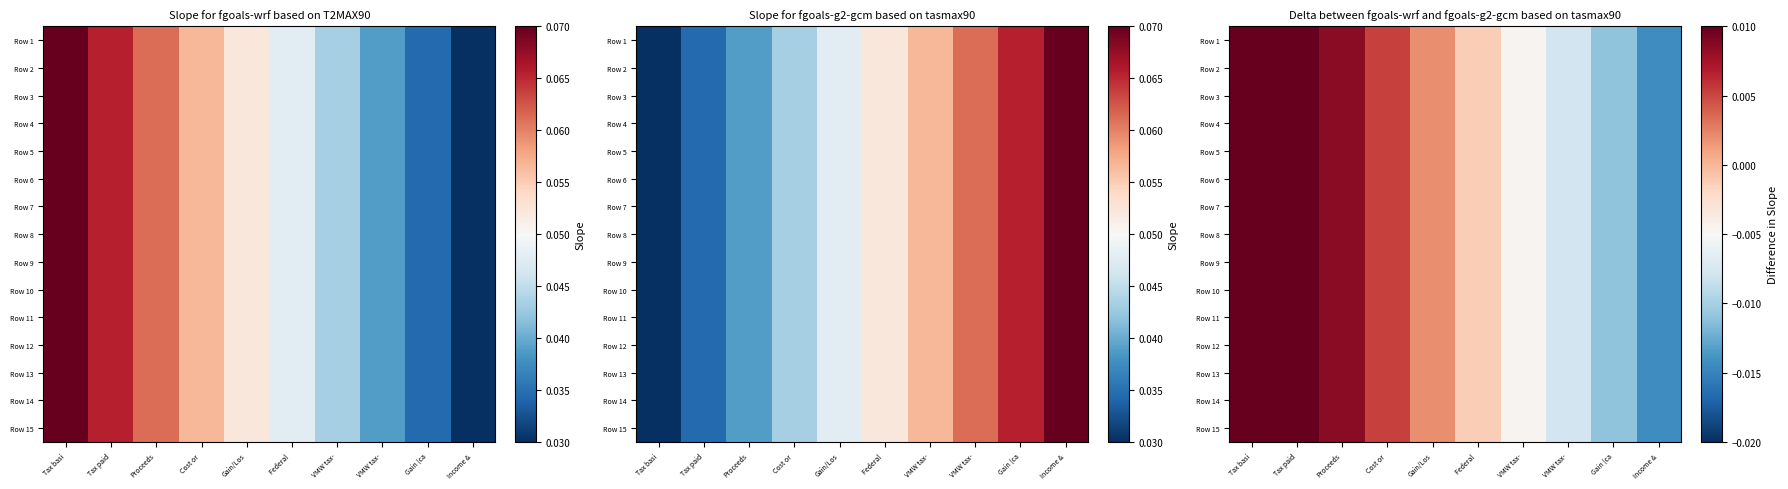

Which category has the highest value in the Row 6 series?

Tax basi